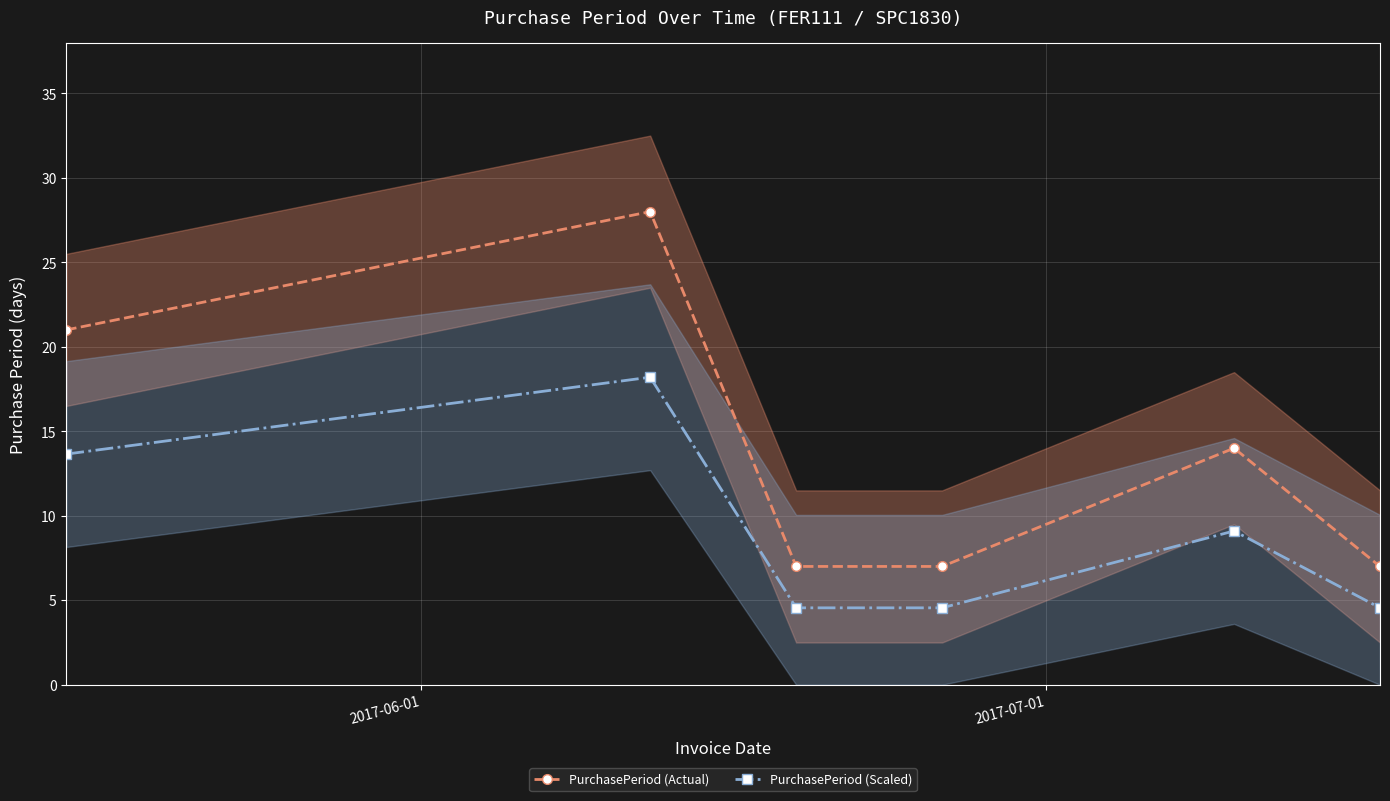

What is the value of the PurchasePeriod (Actual) point at the 2nd from the left?

28.0